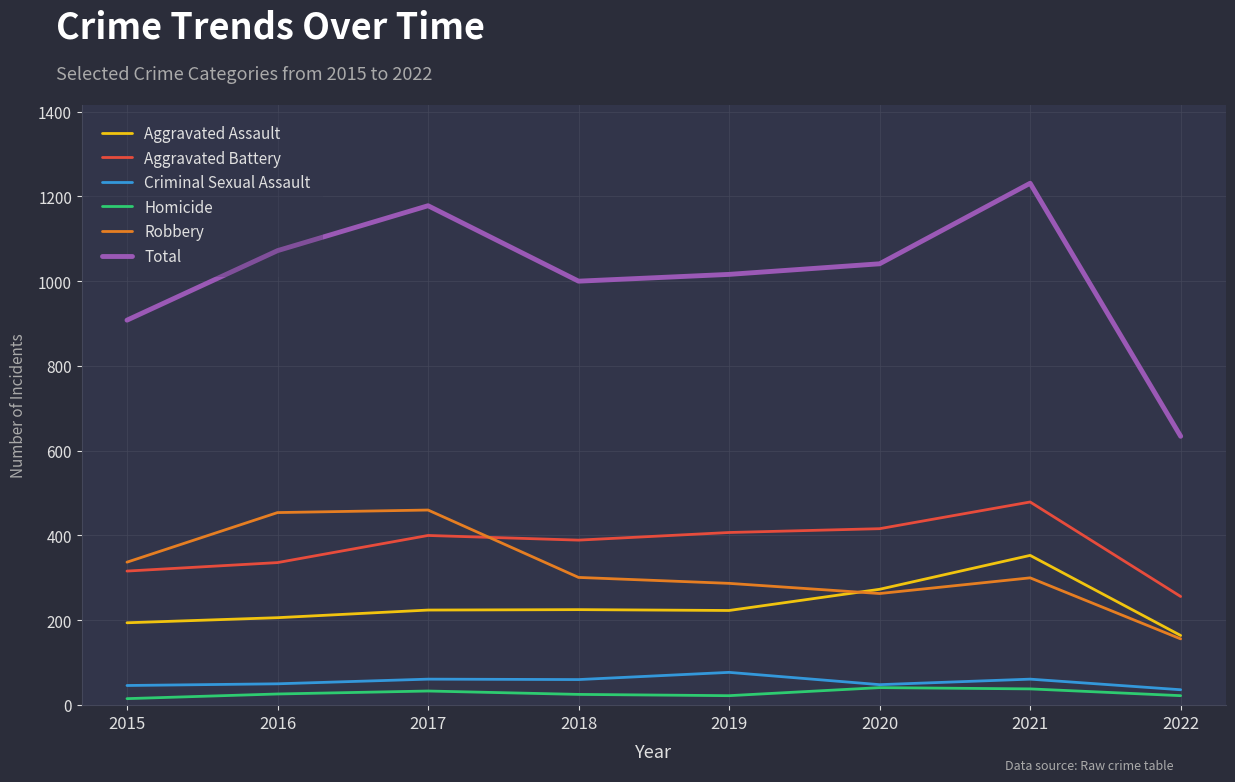

How many interior local peaks does the Robbery series have?

2